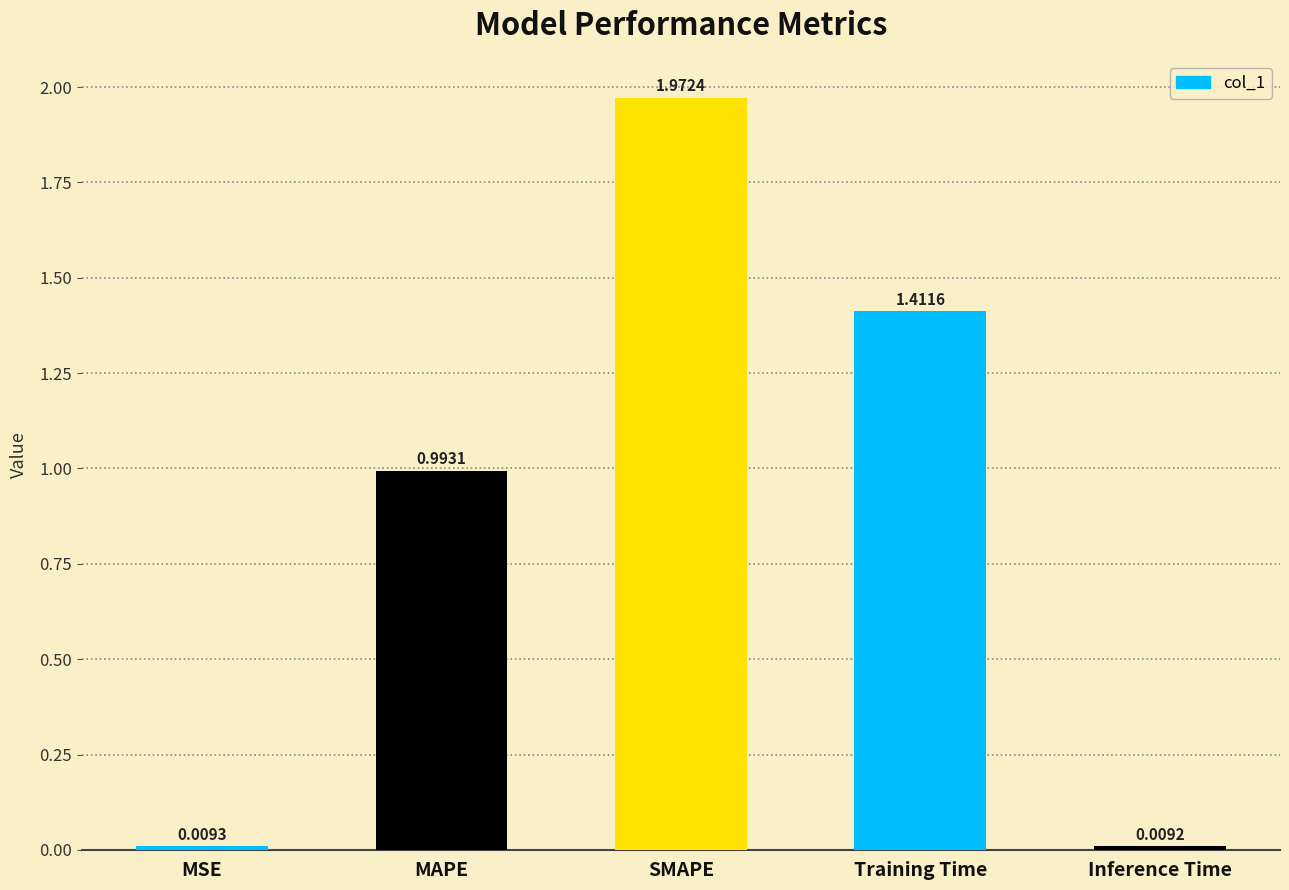

Which label corresponds to the largest value in the chart?

SMAPE